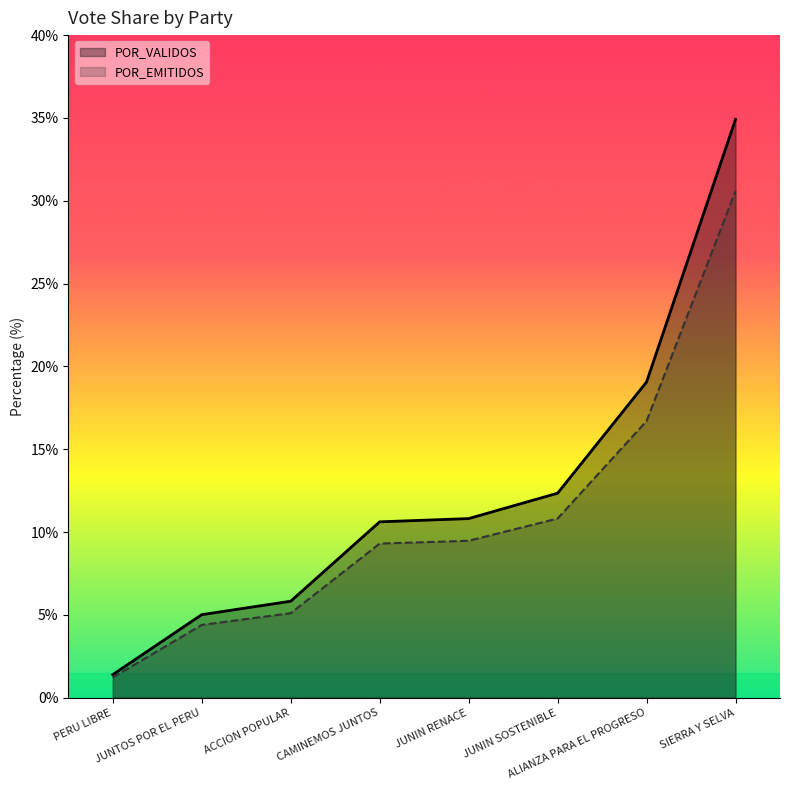

Rank the series at SIERRA Y SELVA from lowest to highest value.

POR_EMITIDOS, POR_VALIDOS